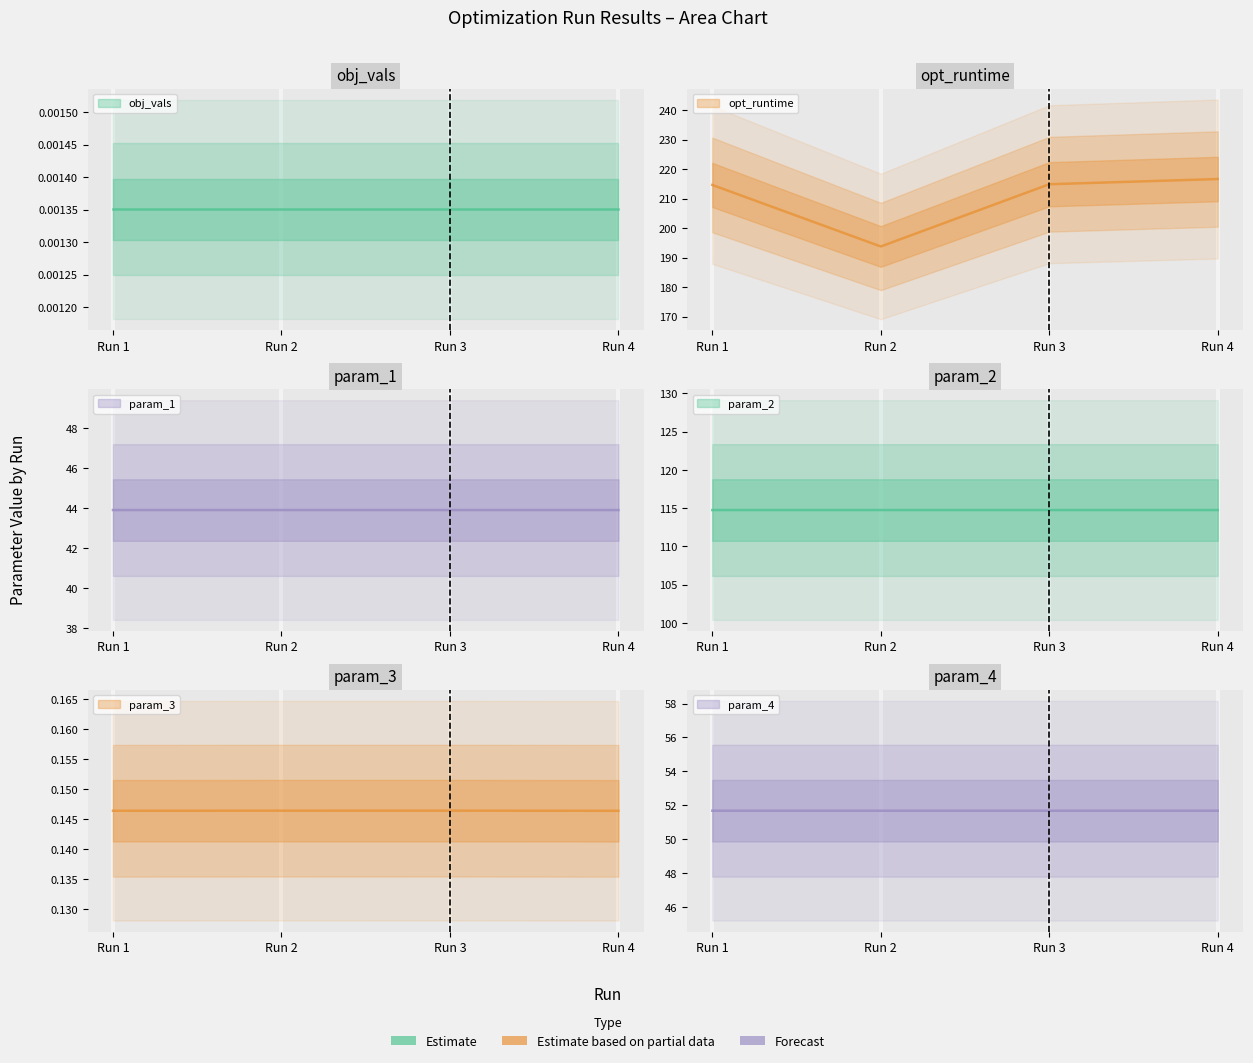

What is the difference between the highest and lowest values at Run 2?

193.6